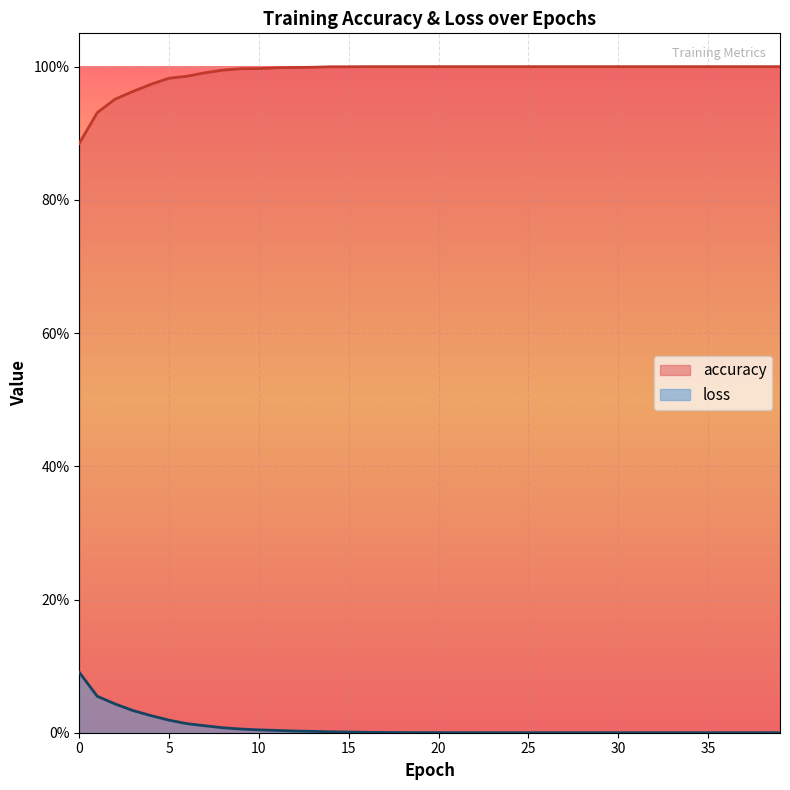

True or false: accuracy has more than 2 points higher than both neighbors.

False